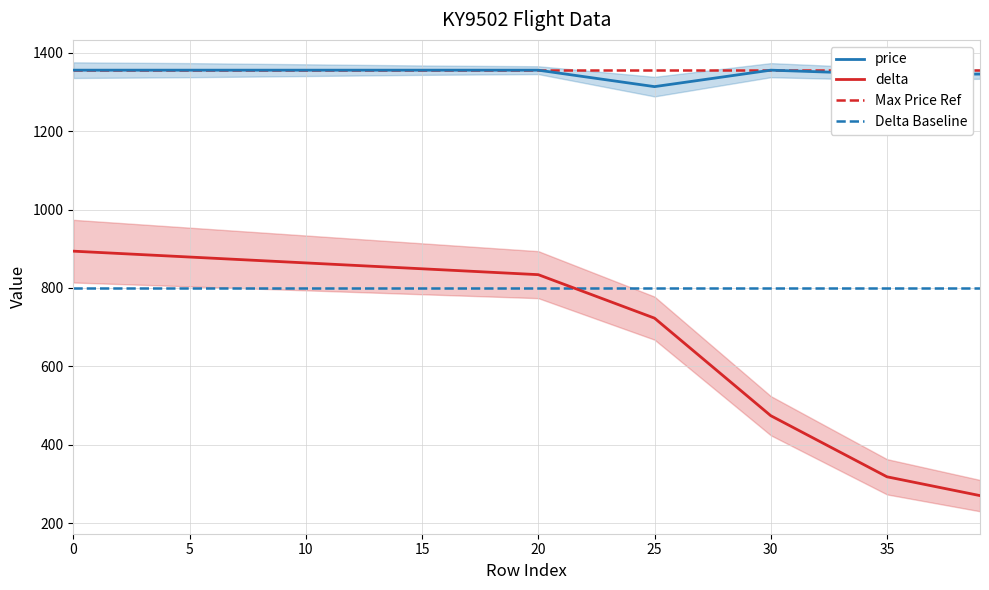

In price, how many points are higher than both neighbors (excluding endpoints)?

1